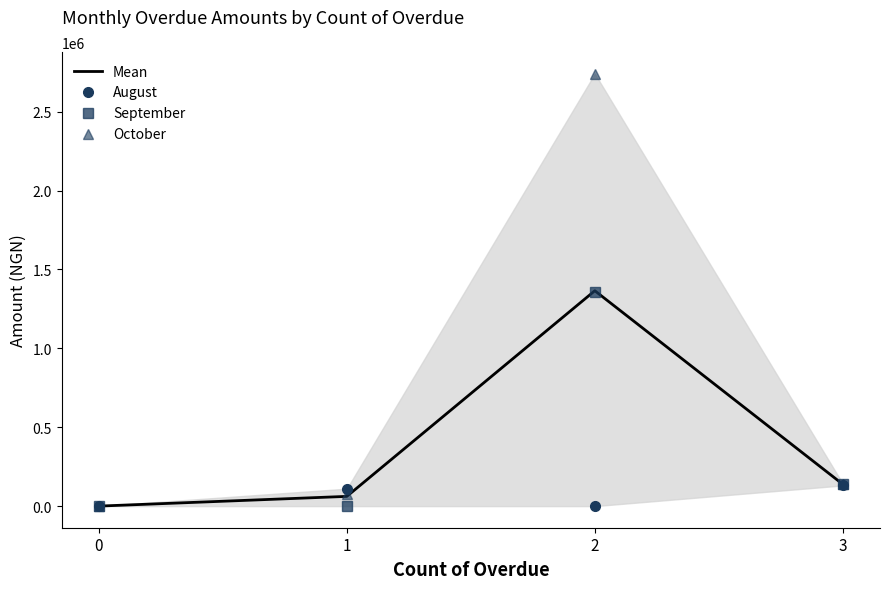

In October, how many points are higher than both neighbors (excluding endpoints)?

1